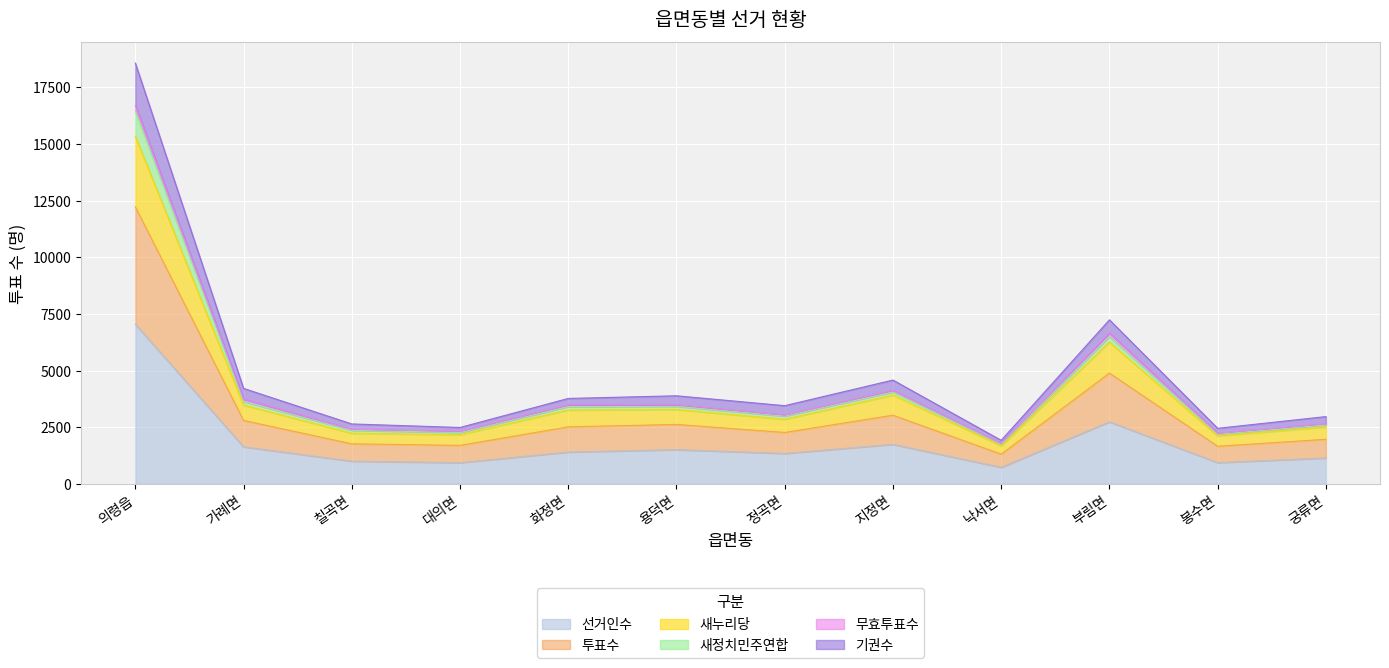

Is it true that 새누리당 equals 1444 at 지정면?

False